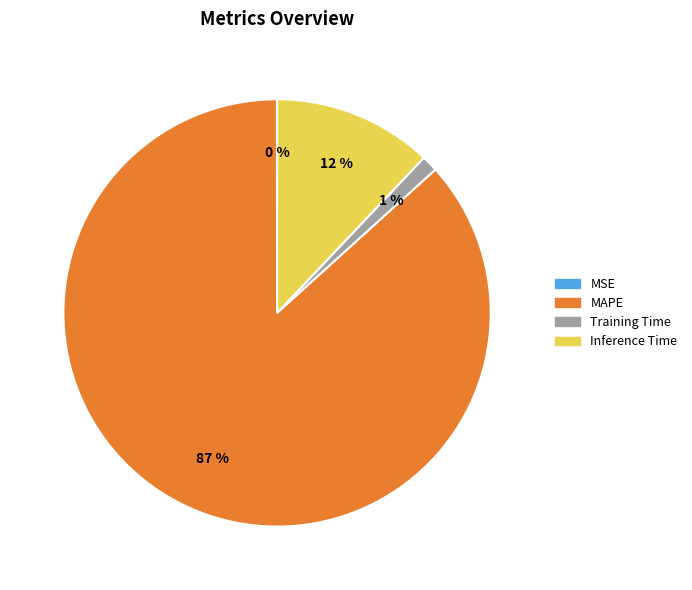

Which has a higher value, Inference Time or Training Time?

Inference Time